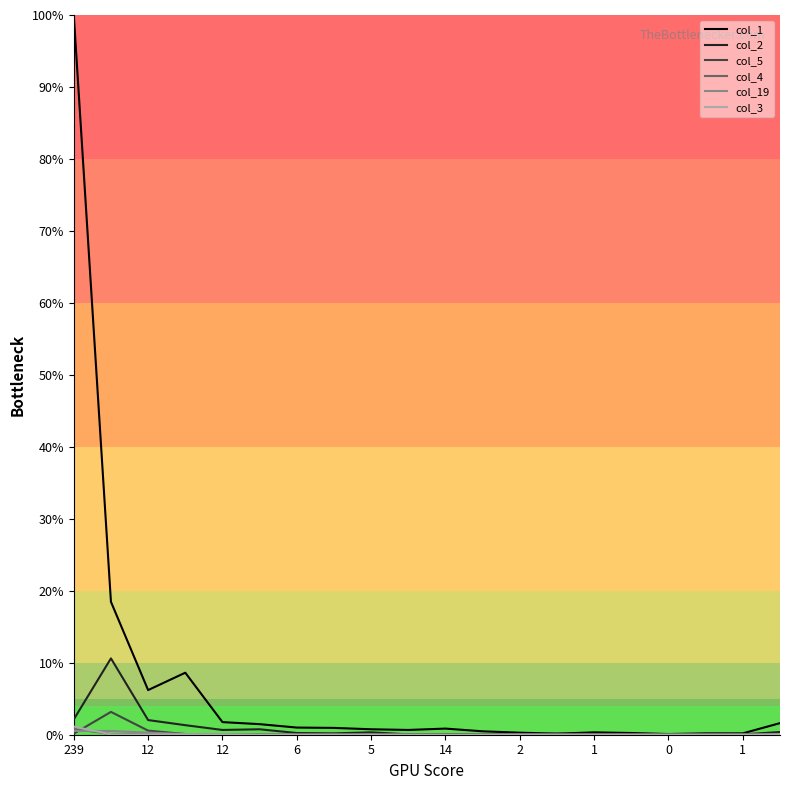

Which series has the largest total across all categories?

col_1